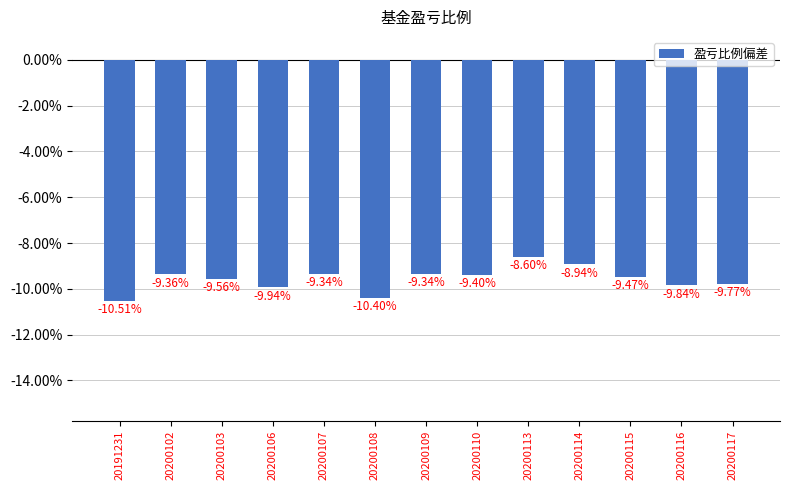

Reading left to right, transcribe all the data shown in this chart.

-0.1	-0.1	-0.1	-0.1	-0.1	-0.1	-0.1	-0.1	-0.1	-0.1	-0.1	-0.1	-0.1